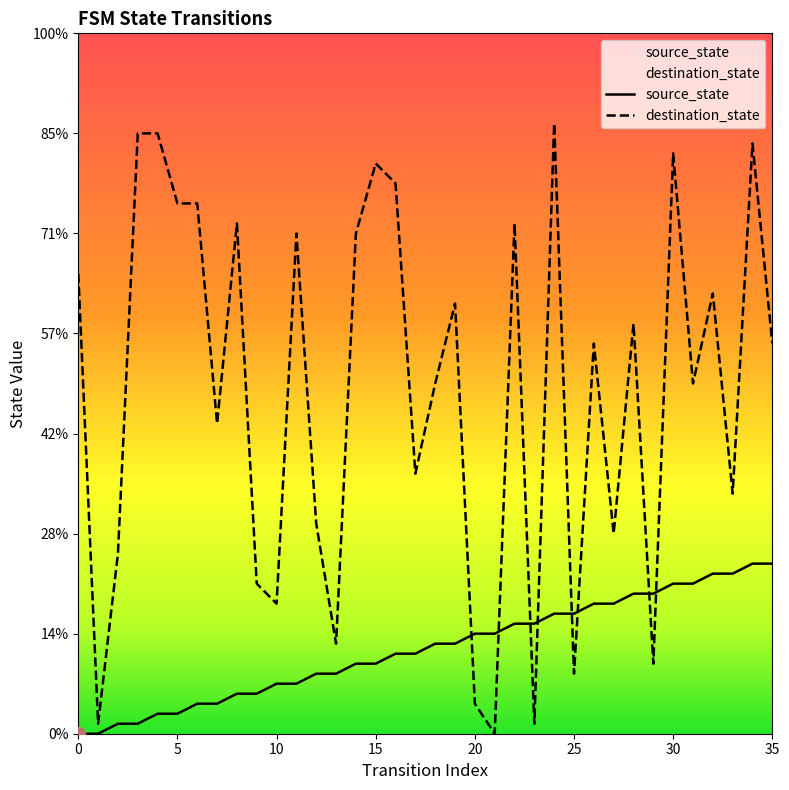

Where do source_state and destination_state first cross each other?

19 and 20